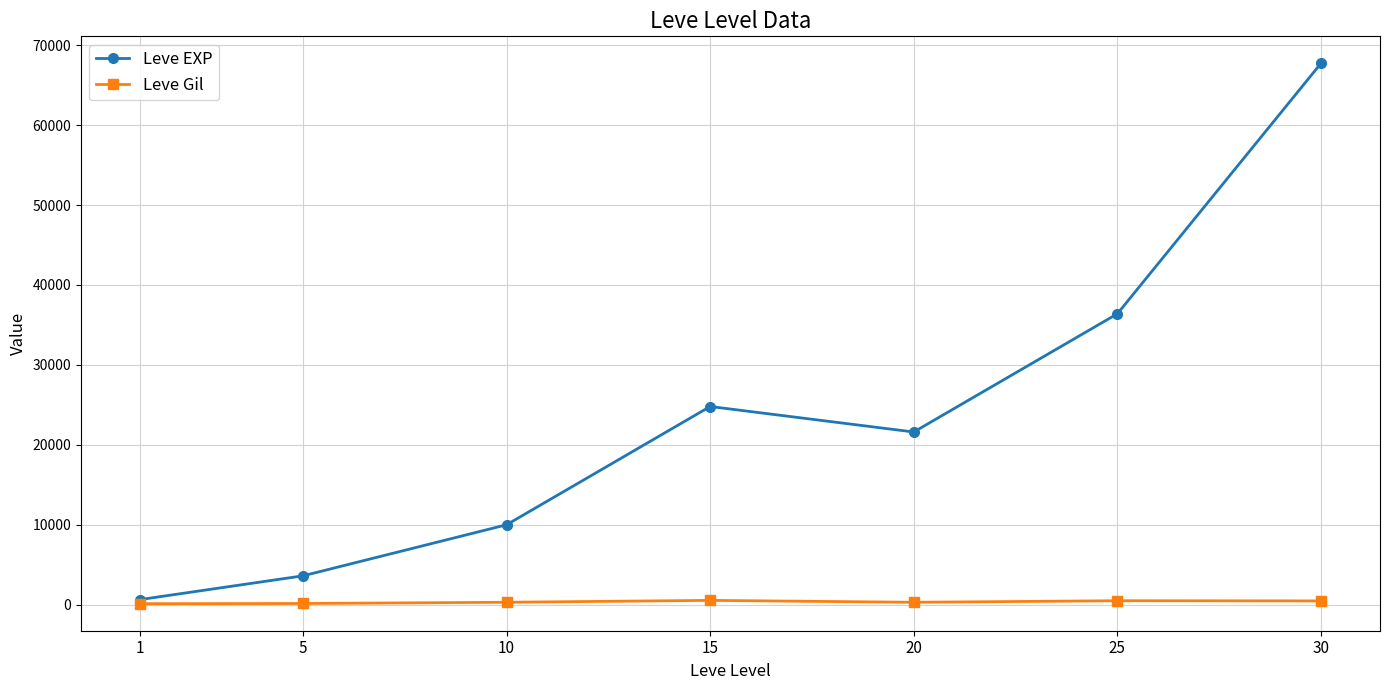

At how many categories does at least one series exceed 49505?

1